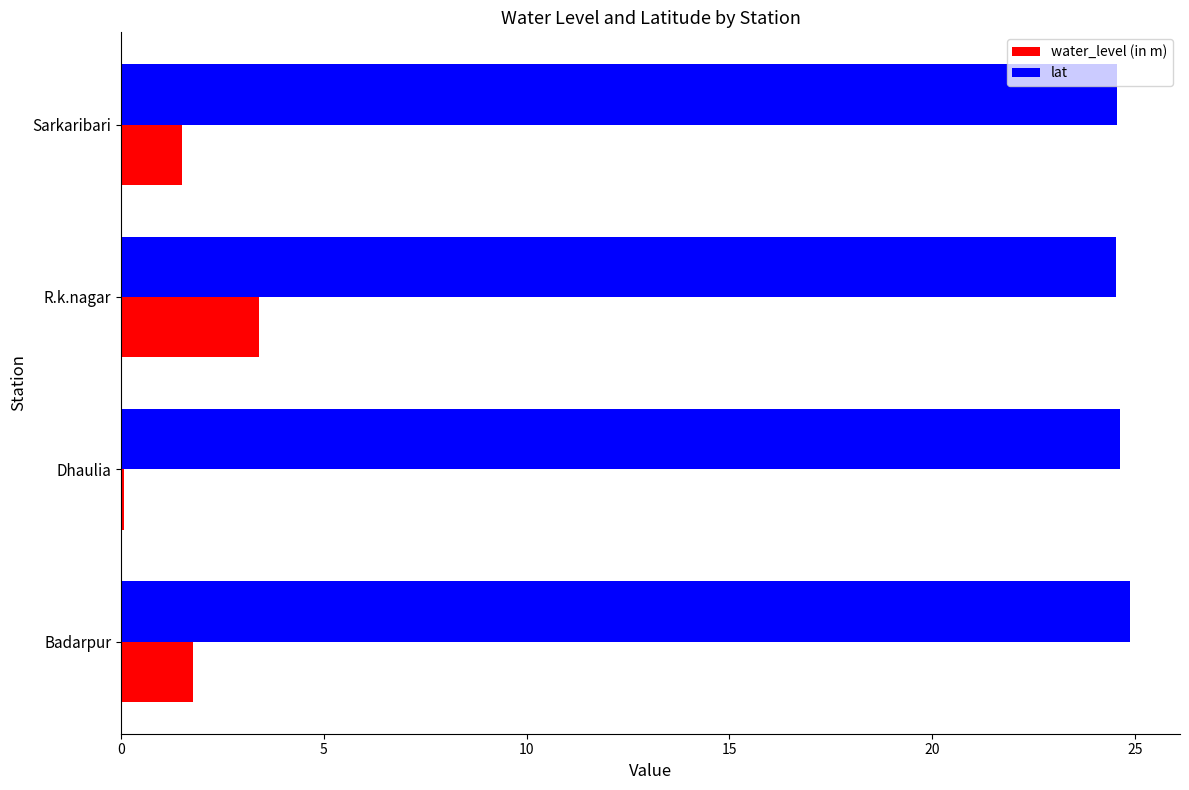

List the series in order of their peak value, highest first.

lat, water_level (in m)